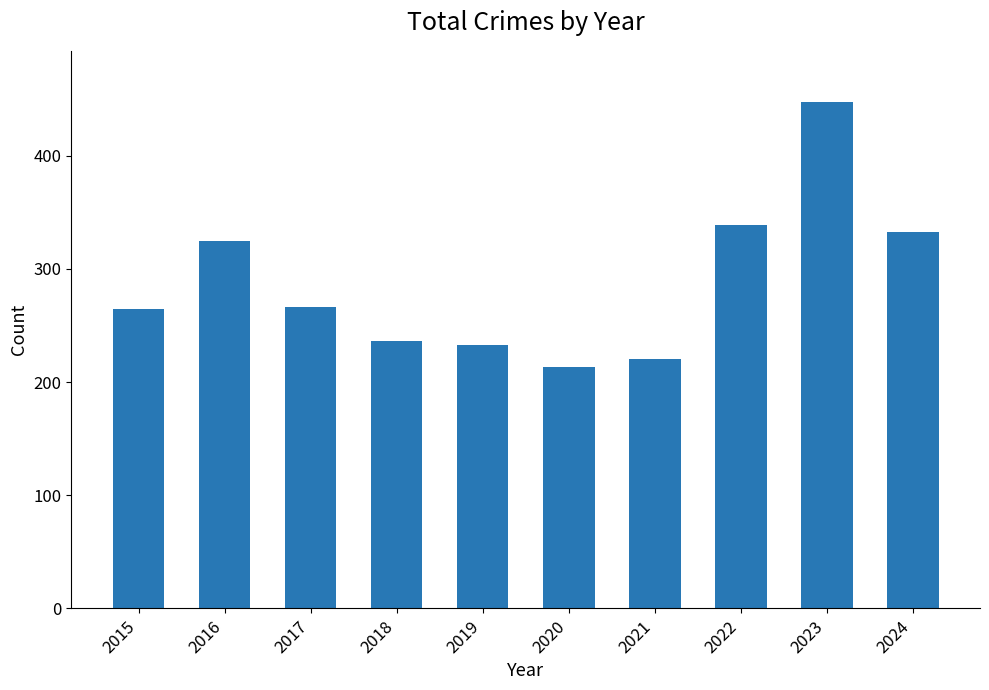

What is the difference between the maximum and minimum values?

235